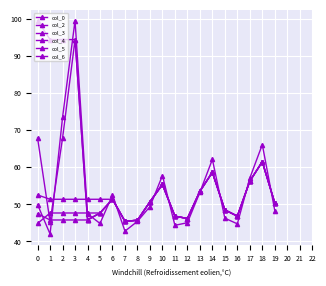

Does the chart have visible grid lines?

Yes